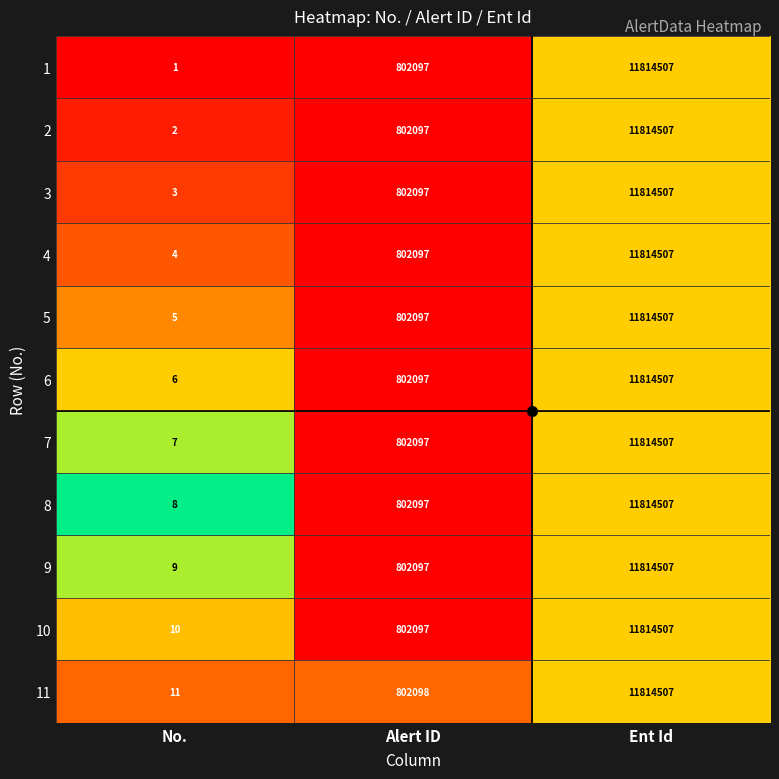

Which series has the largest range (max minus min)?

1